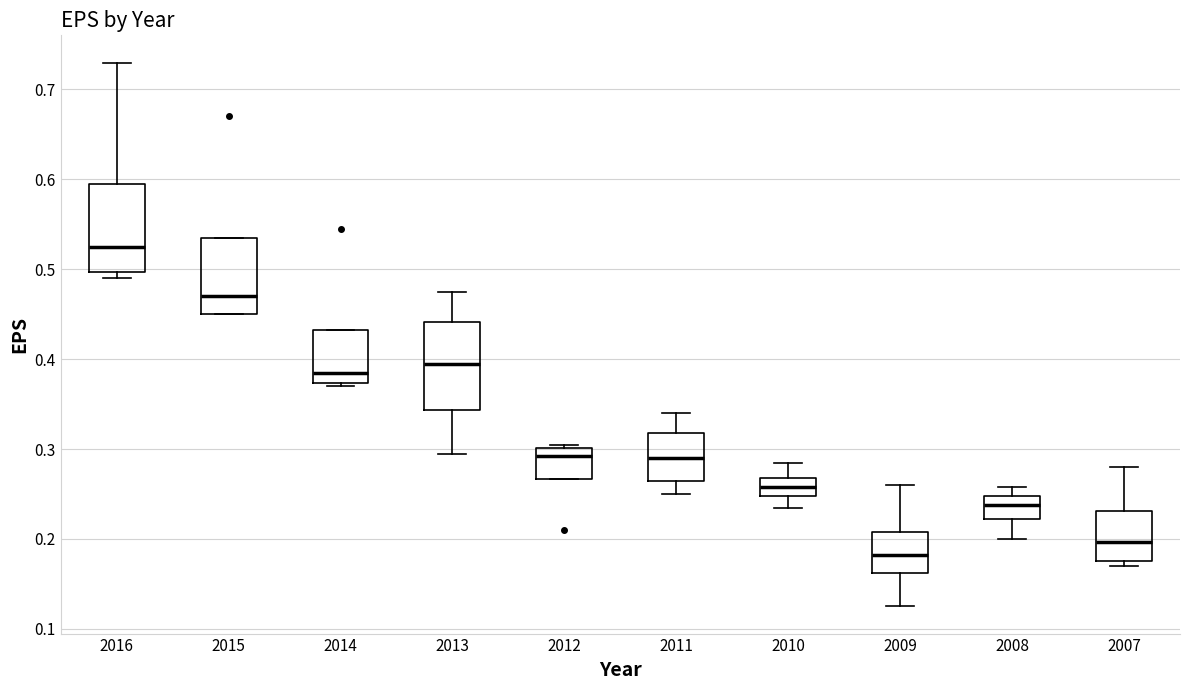

Where does the median line of the box at x = 2008 sit on the y-axis? The values are not printed on the chart, so give them approximately, as read against the axis.

0.24